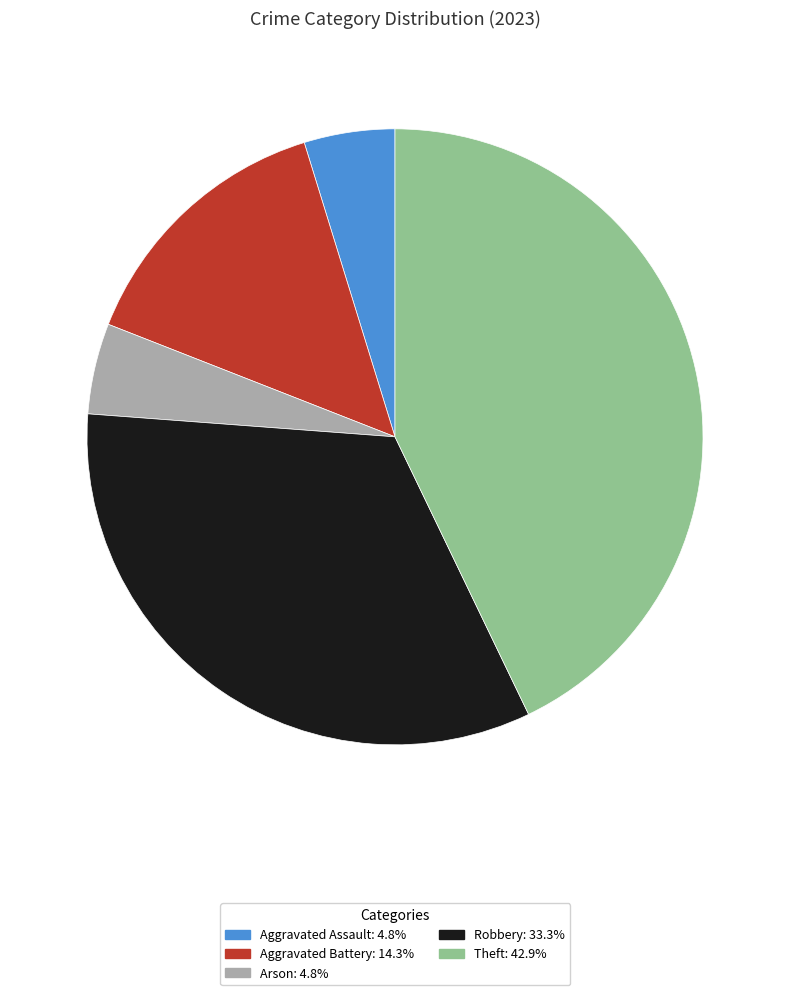

Which category has the biggest portion of the pie?

Theft